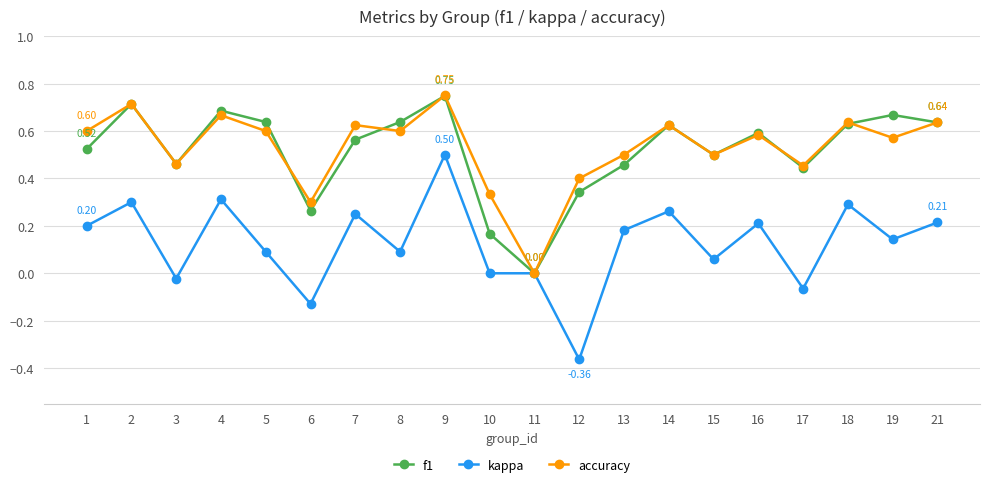

True or false: kappa has more than 1 points higher than both neighbors.

True